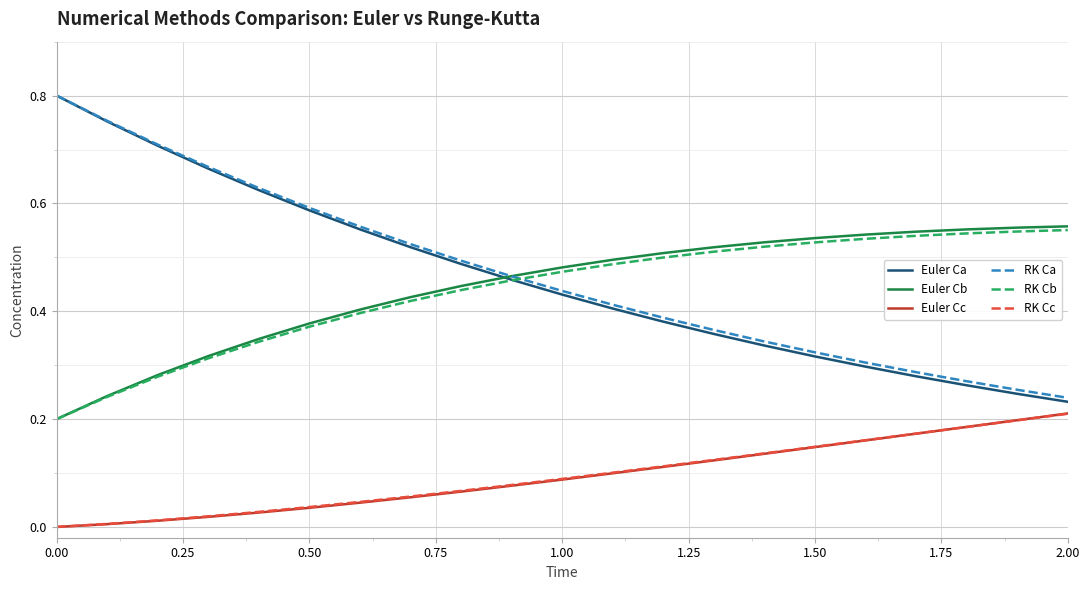

Which series has the widest spread of values?

Euler Ca